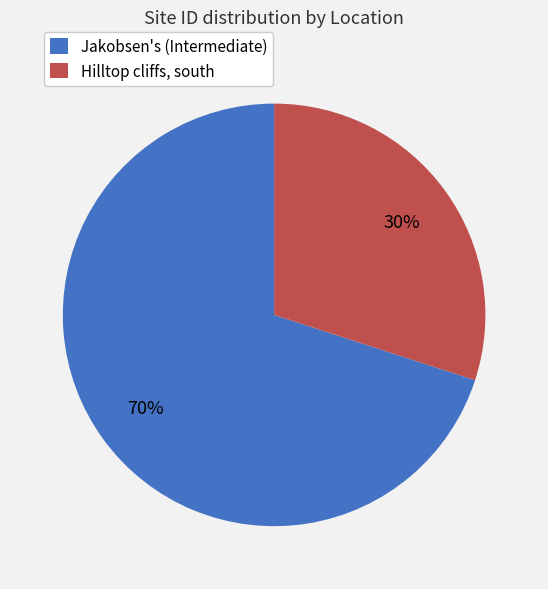

Does any single category account for the majority?

Yes